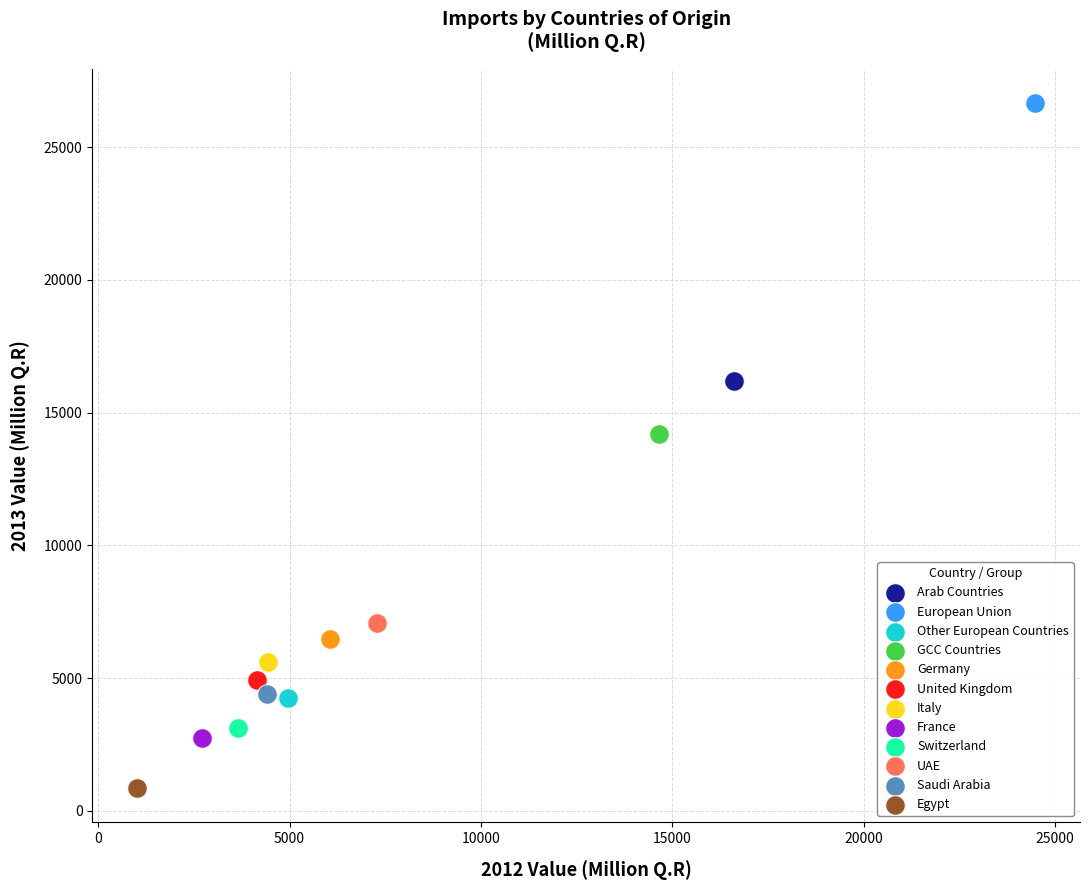

What are all the series names shown in the legend?

Arab Countries, European Union, Other European Countries, GCC Countries, Germany, United Kingdom, Italy, France, Switzerland, UAE, Saudi Arabia, Egypt